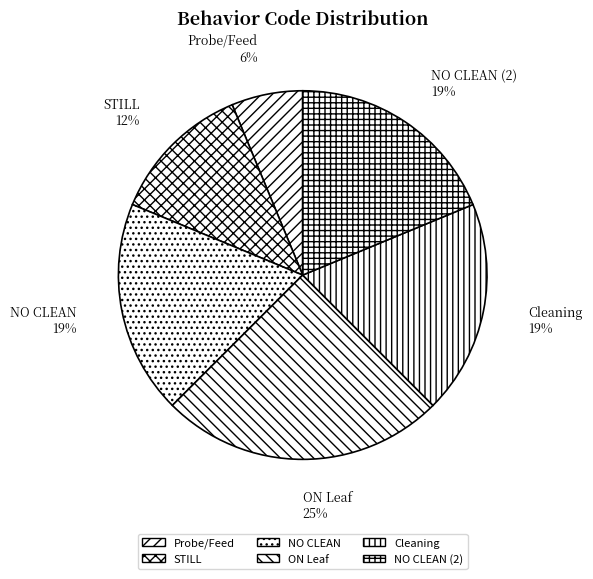

Between STILL and NO CLEAN, which is larger?

NO CLEAN